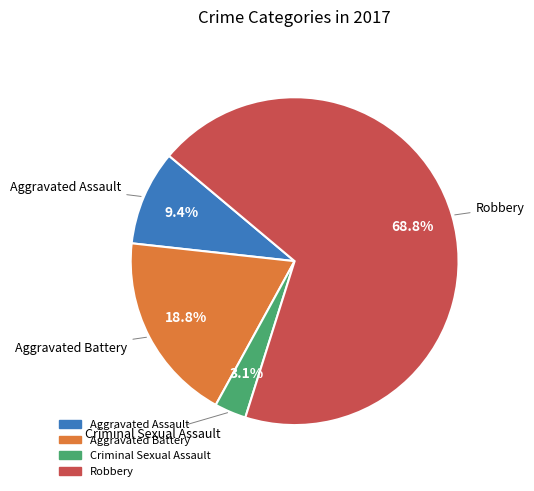

Do Robbery and Criminal Sexual Assault together represent more than half of the pie?

Yes